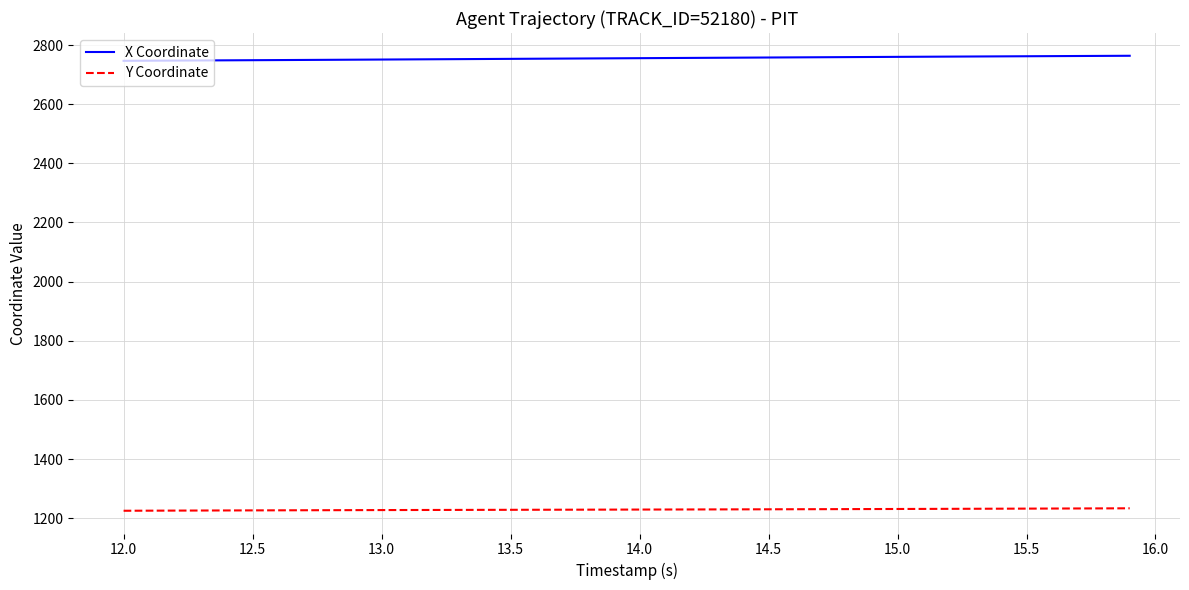

What is the minimum value for X Coordinate?

2746.6